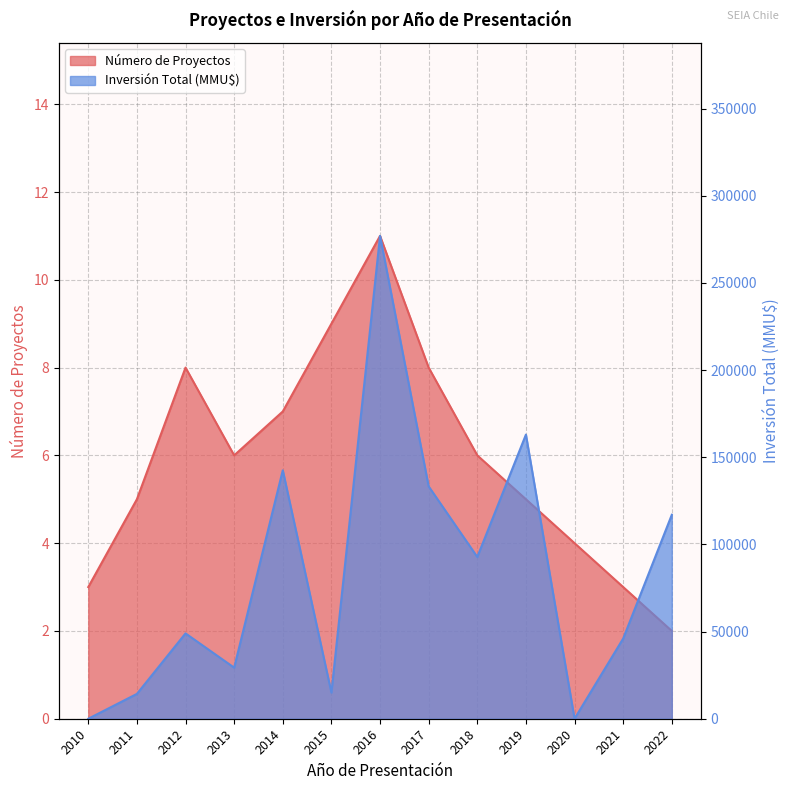

What is the sum of the Inversión Total (MMU$) values at 2017 and 2013?

162590